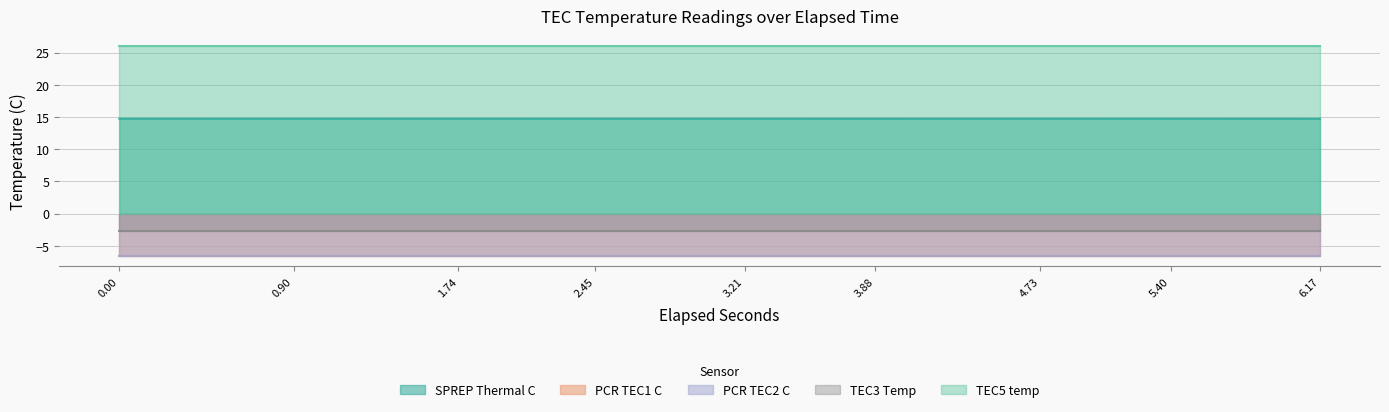

What position from the right is 5.4016297?

2